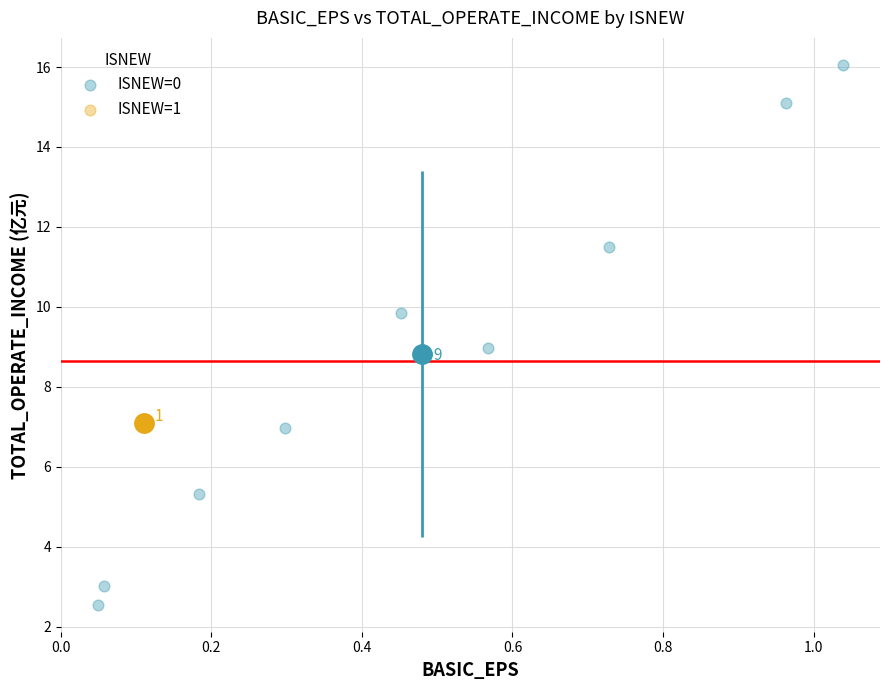

What are all the series names shown in the legend?

ISNEW=0, ISNEW=1